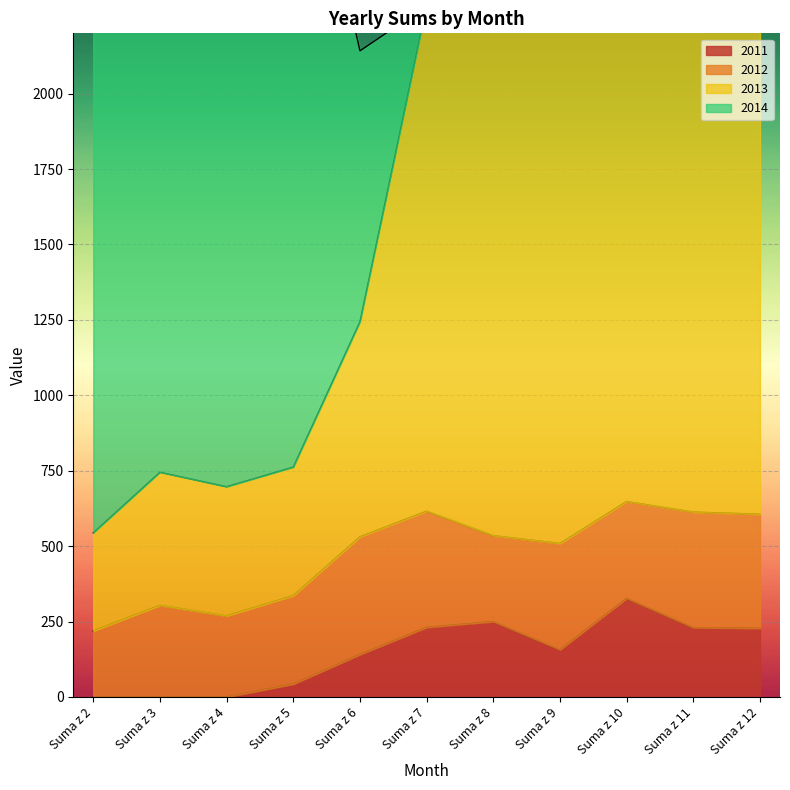

How many data points in 2013 are less than 2250?

5